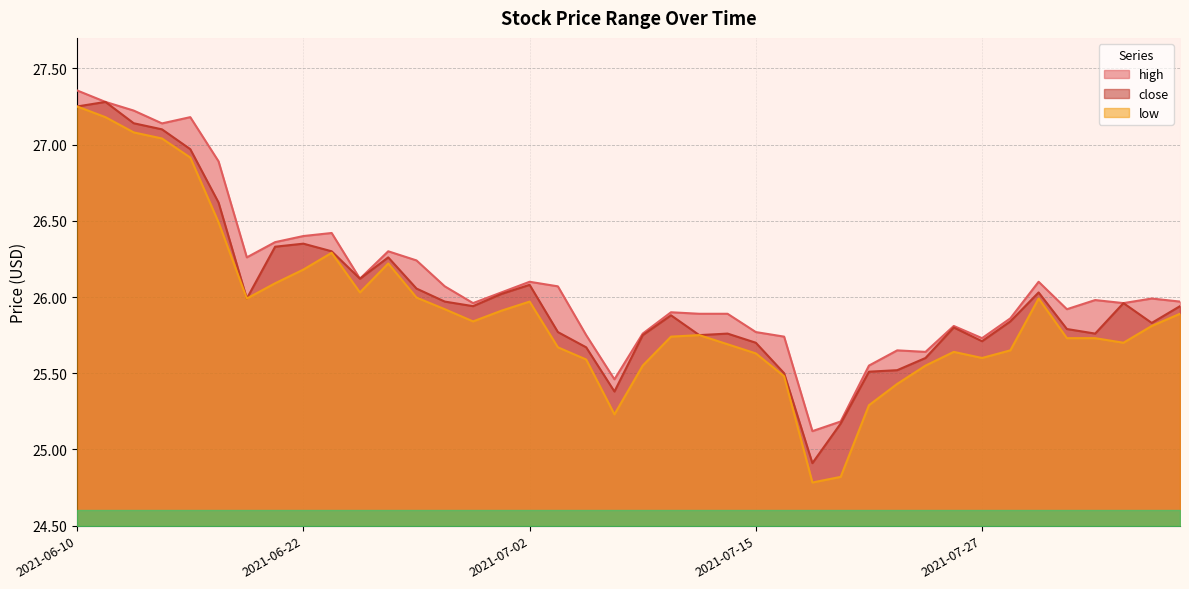

The value of close at 2021-07-07 is 25.7. True or false?

True